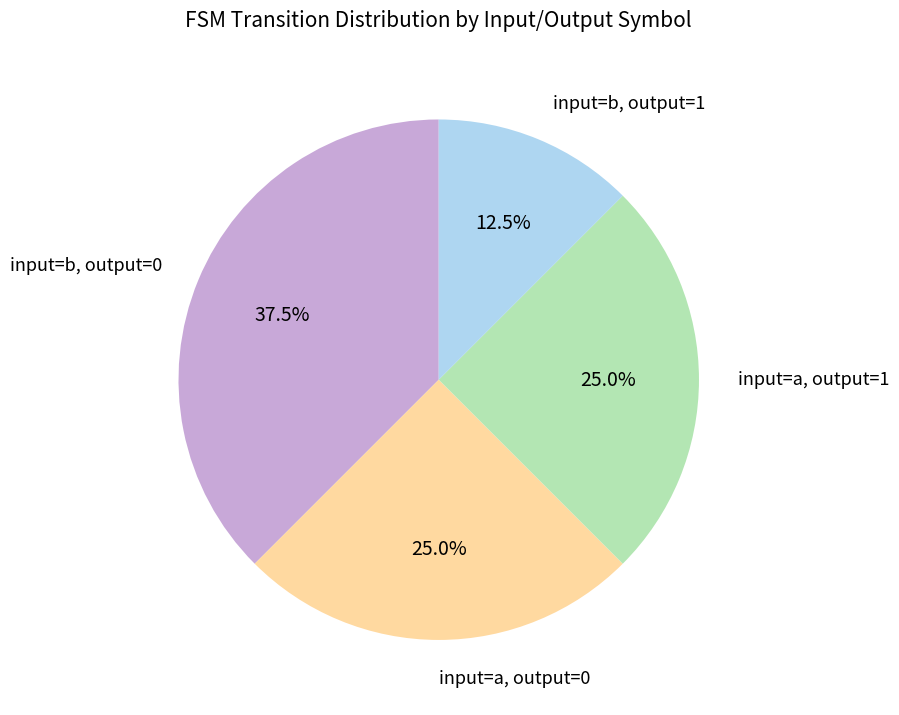

Approximately how many times larger is the value at input=b, output=1 compared to input=a, output=1?

0.5